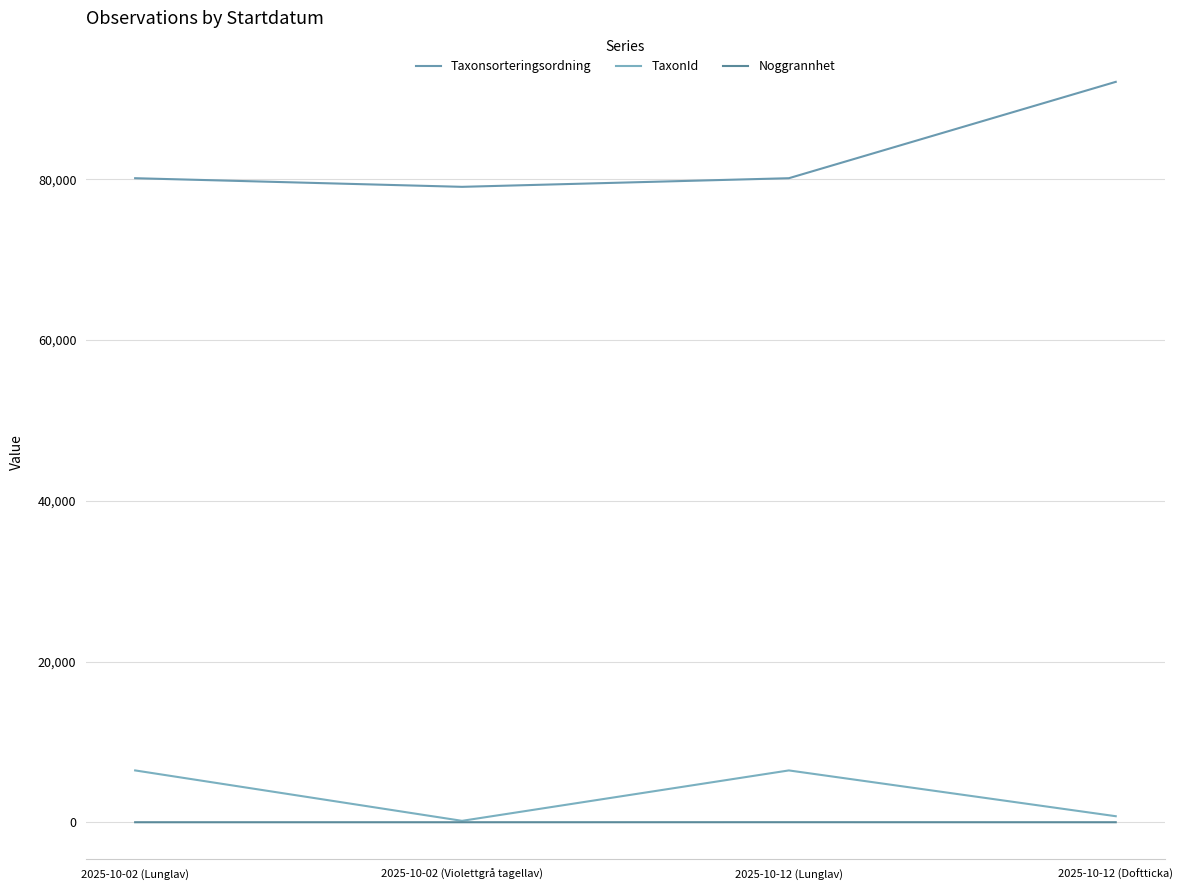

Is it true that Noggrannhet equals 10 at 2025-10-12 (Doftticka)?

True